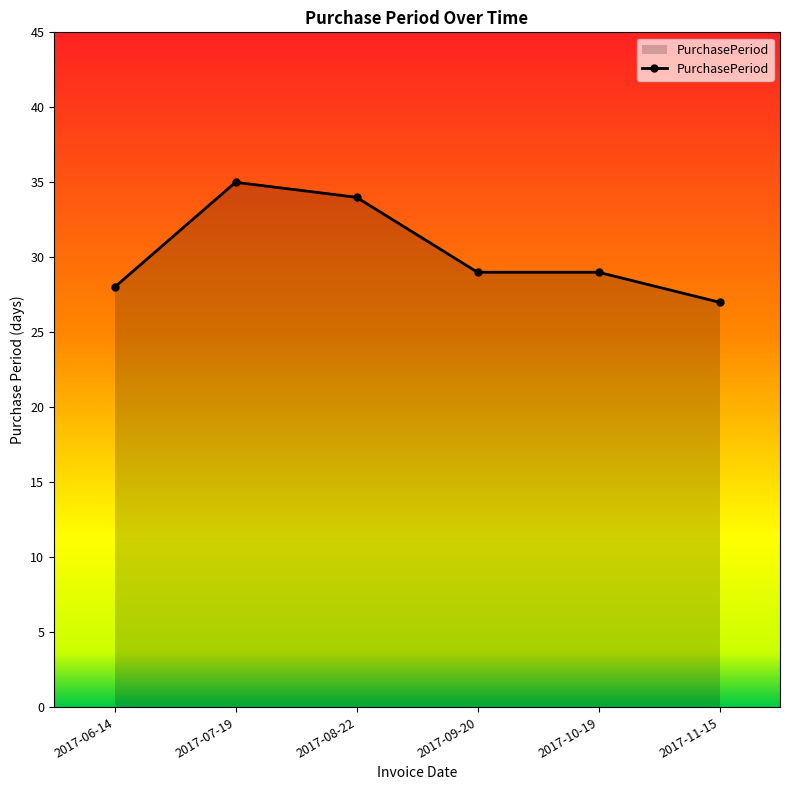

Count the number of data series in this chart.

1